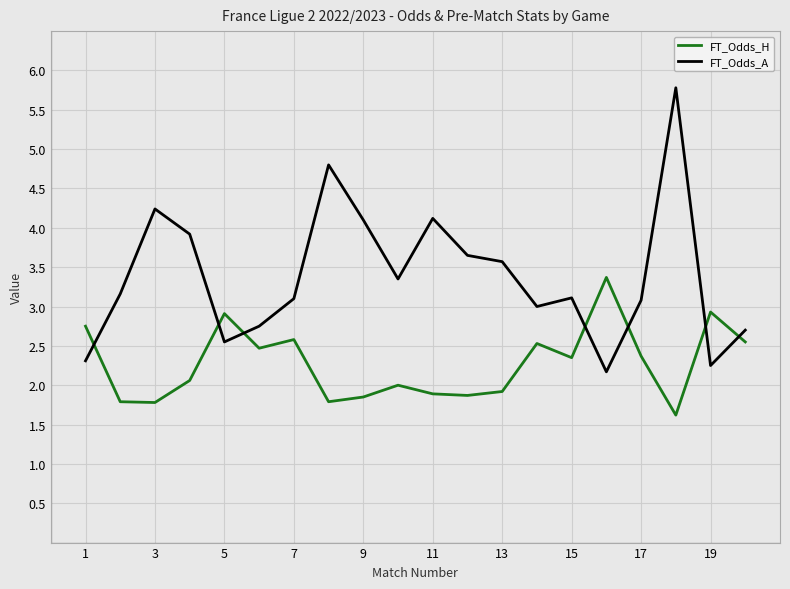

Which series has the largest total across all categories?

FT_Odds_A